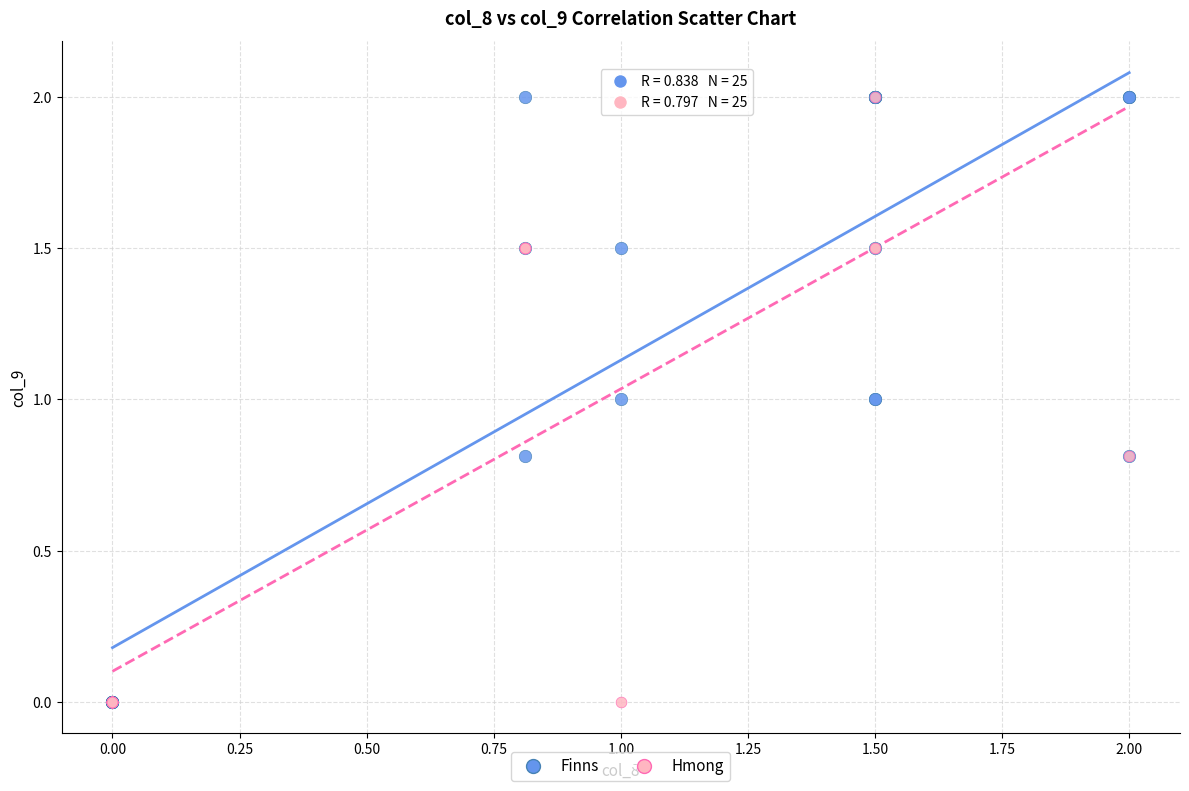

What are all the series names shown in the legend?

Finns, Hmong